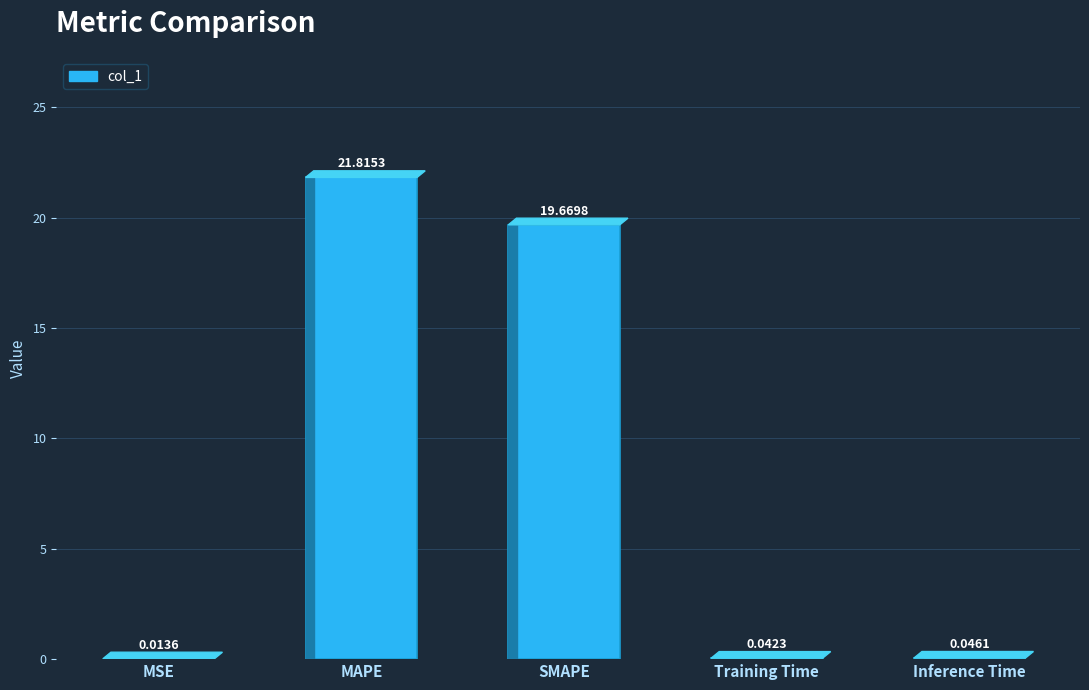

At which category does the chart reach its peak across all series?

MAPE